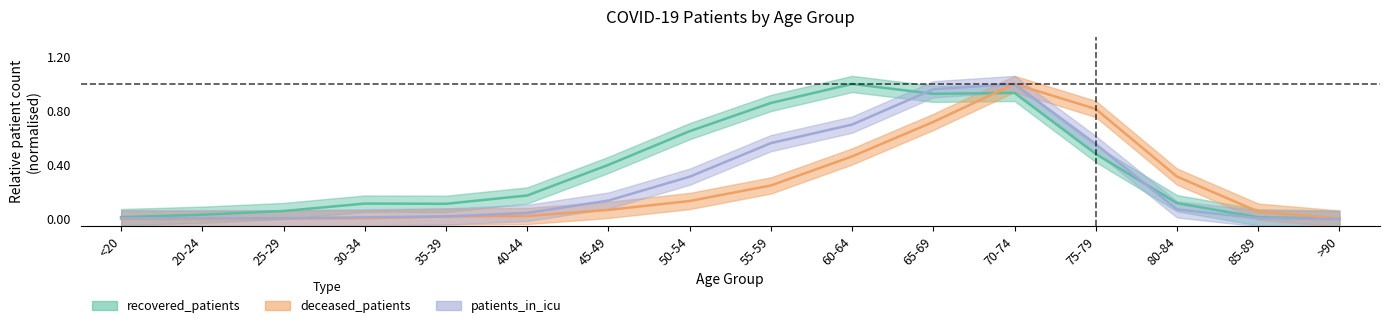

In deceased_patients, how many points are lower than both neighbors (excluding endpoints)?

1